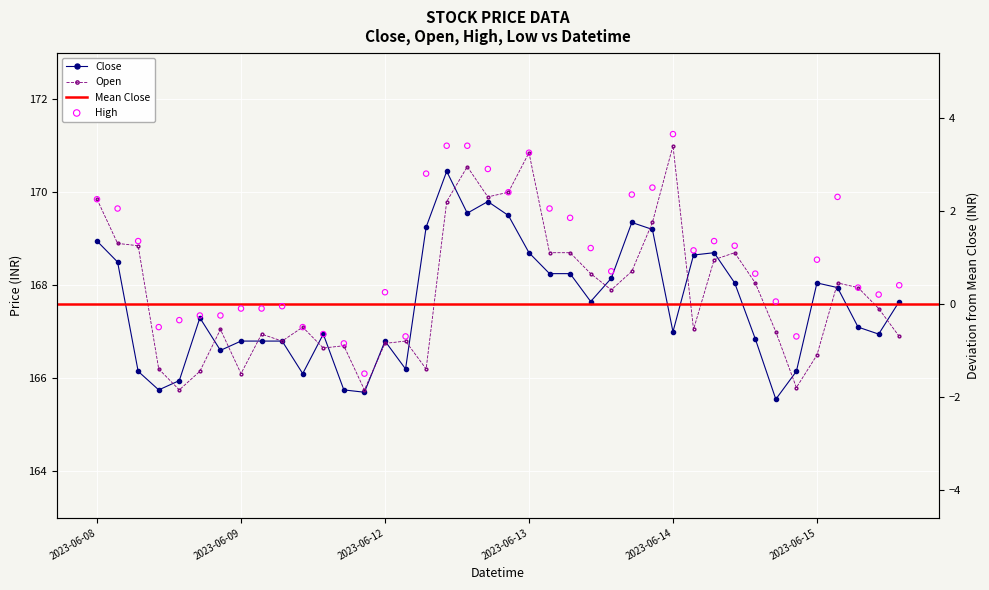

At which category is the sum across all series the highest?

2023-06-12 12:15